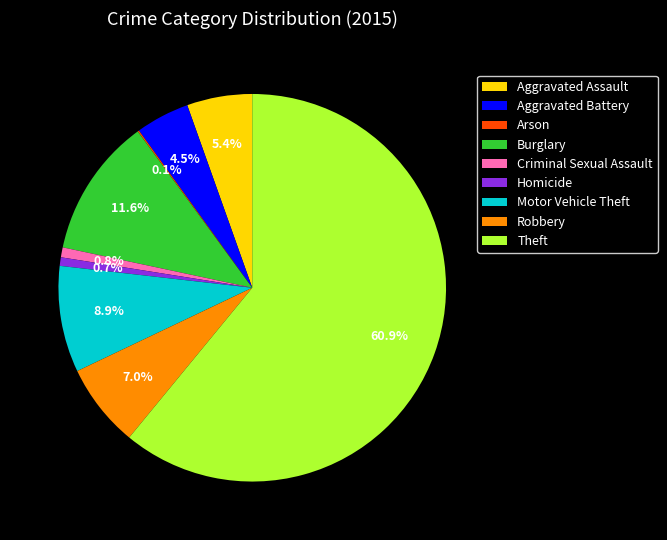

What is the largest slice in the pie chart?

Theft